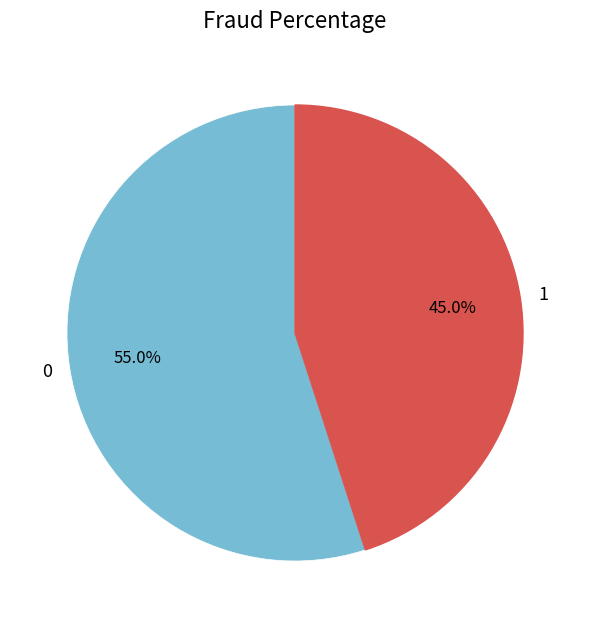

To the nearest percent, what percentage of the pie is 0?

55%